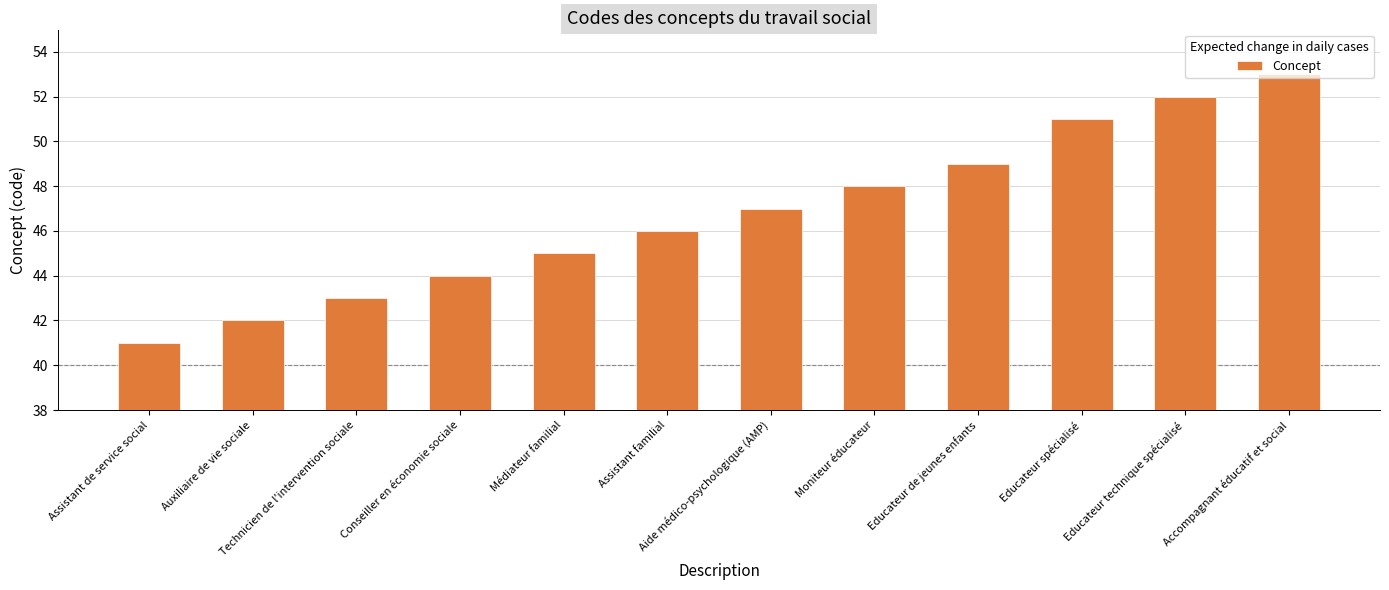

Which has a higher value, Educateur de jeunes enfants or Conseiller en économie sociale?

Educateur de jeunes enfants